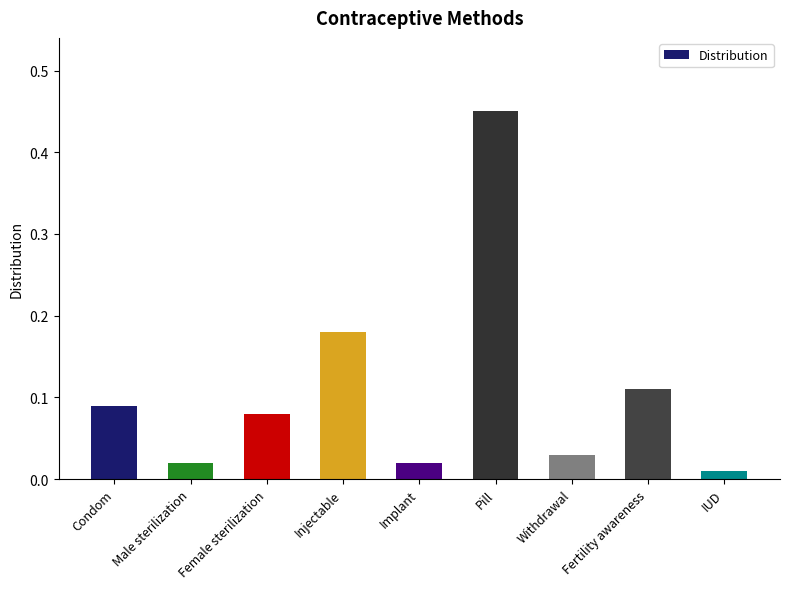

At which label is the value closest to 0?

IUD